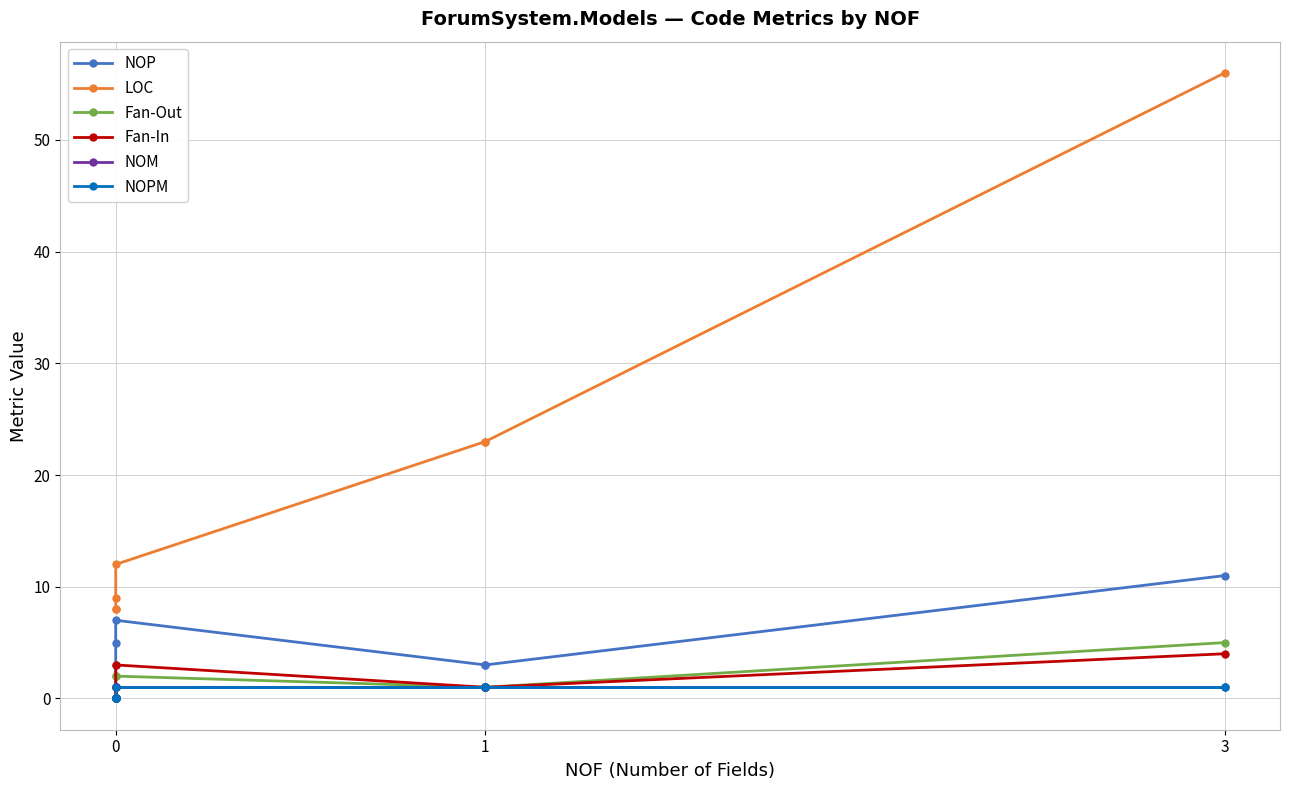

At which label does NOP first exceed 3?

3